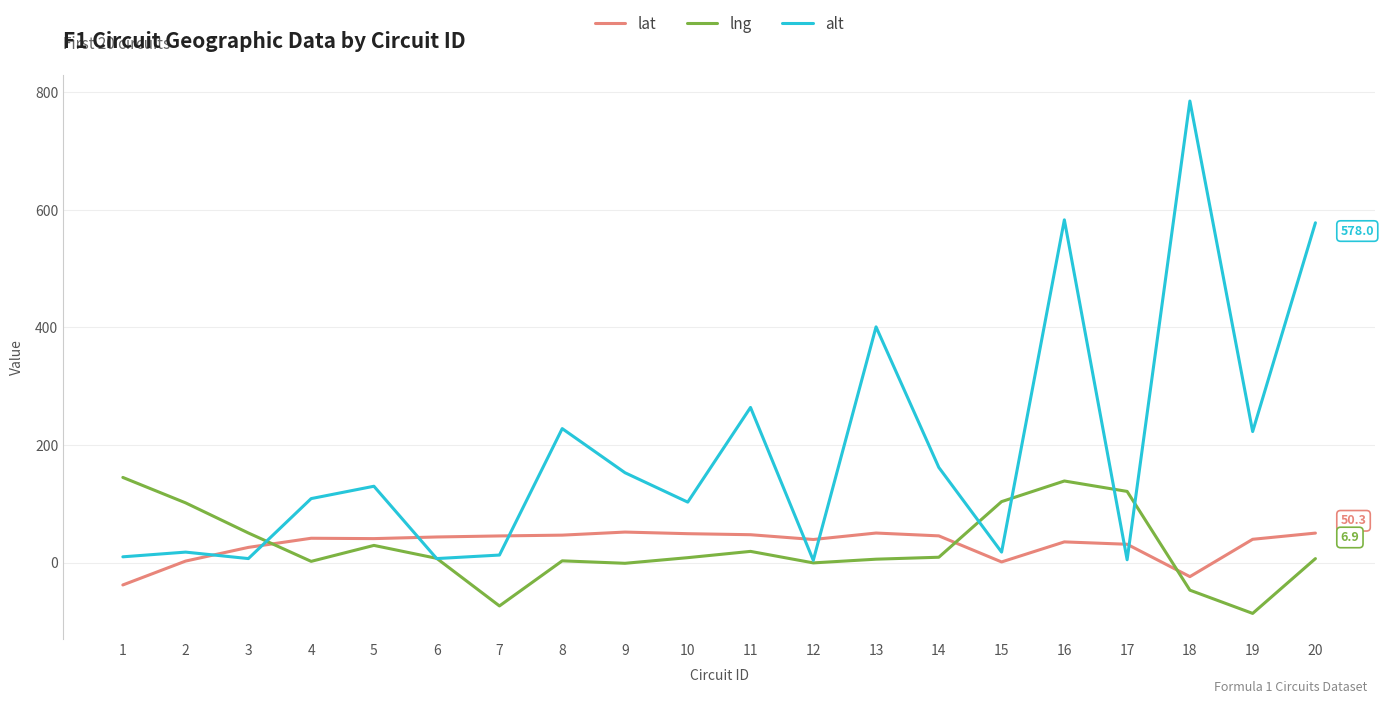

Is this an area chart (filled region under the line)?

No